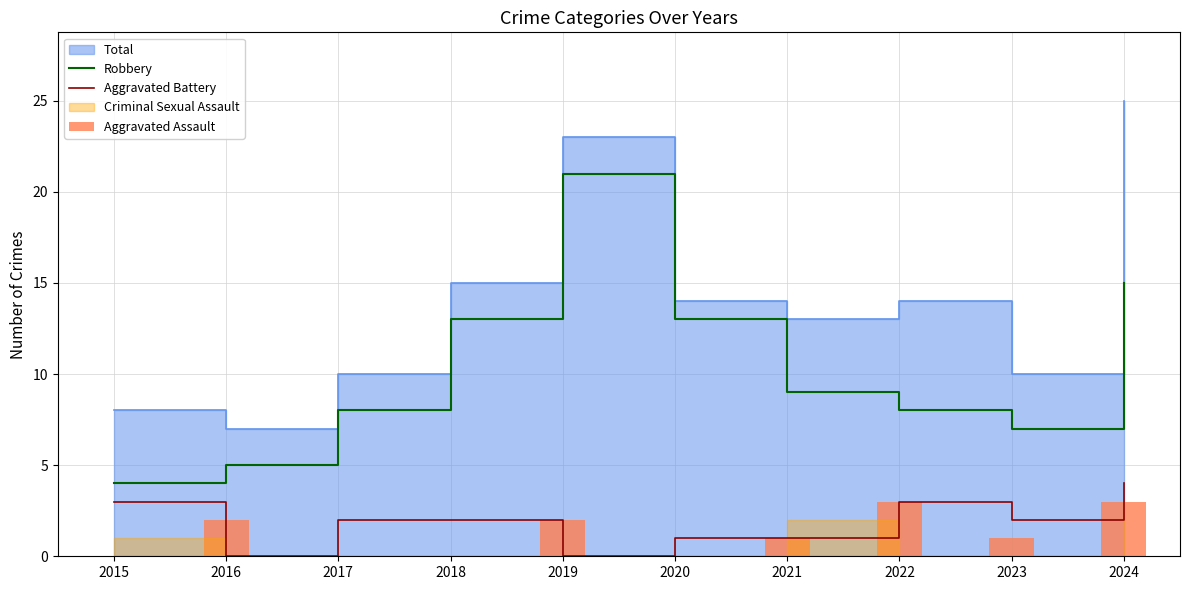

What is the lowest value of the Robbery series?

4